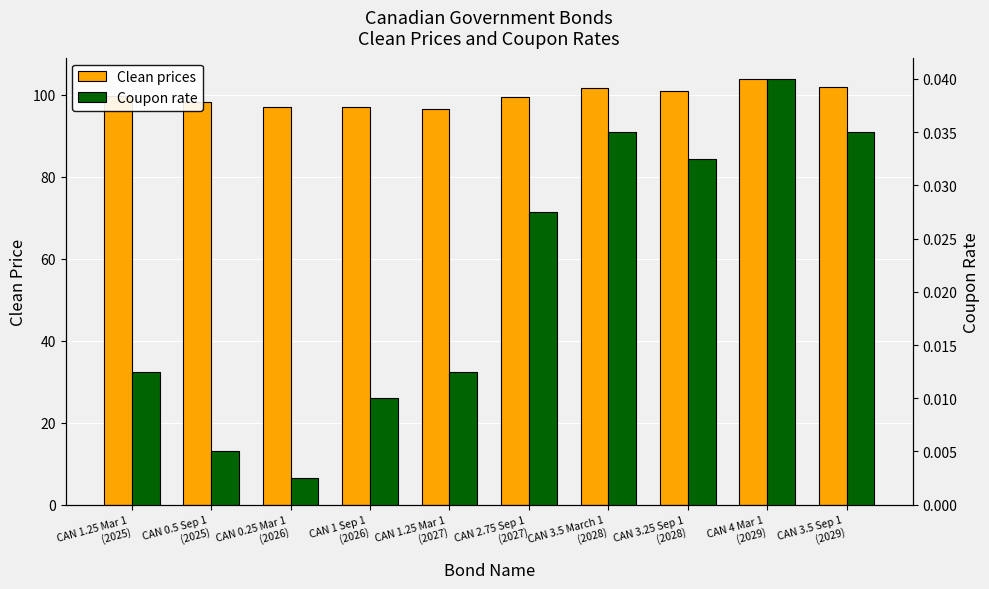

Rank the categories by Coupon rate value from highest to lowest.

CAN 4 Mar 1
(2029), CAN 3.5 March 1
(2028), CAN 3.5 Sep 1
(2029), CAN 3.25 Sep 1
(2028), CAN 2.75 Sep 1
(2027), CAN 1.25 Mar 1
(2025), CAN 1.25 Mar 1
(2027), CAN 1 Sep 1
(2026), CAN 0.5 Sep 1
(2025), CAN 0.25 Mar 1
(2026)